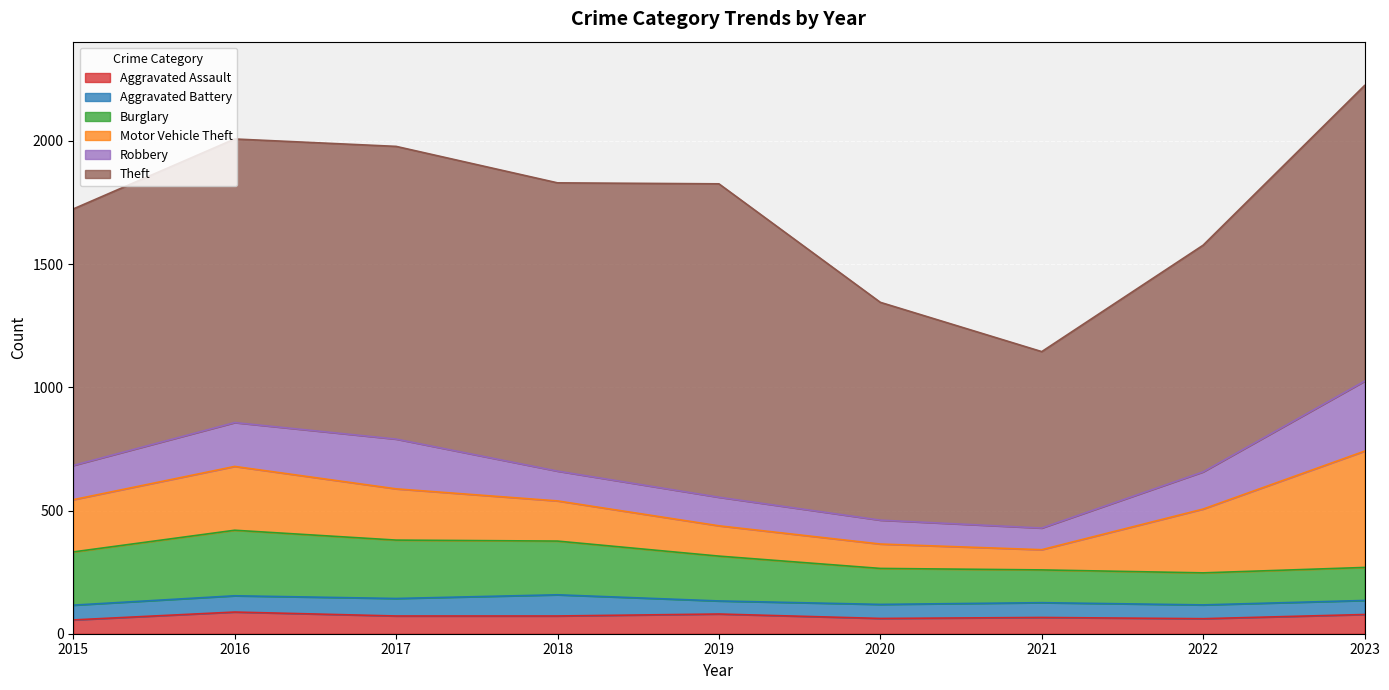

Rank the series at 2021 from lowest to highest value.

Aggravated Battery, Aggravated Assault, Motor Vehicle Theft, Robbery, Burglary, Theft